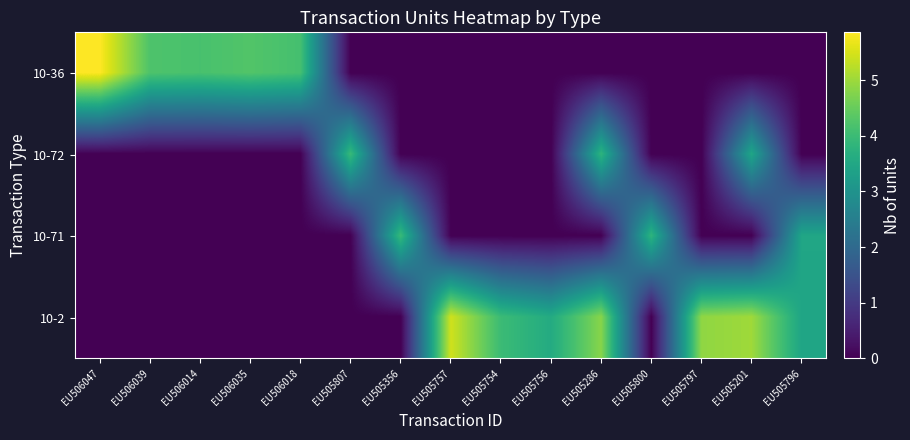

What is the total value across all series at EU506039?

4.2